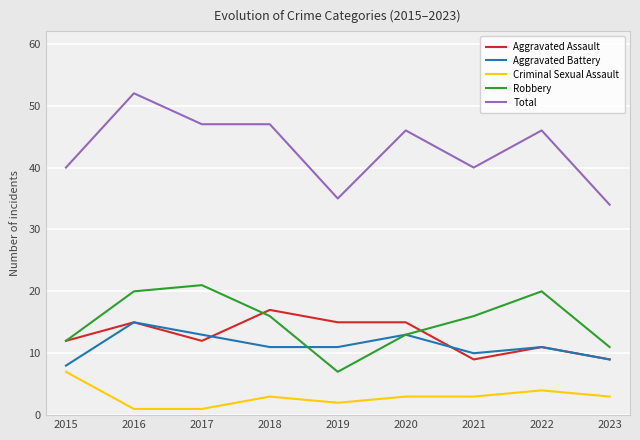

Rank the series by their maximum value, from lowest to highest.

Criminal Sexual Assault, Aggravated Battery, Aggravated Assault, Robbery, Total